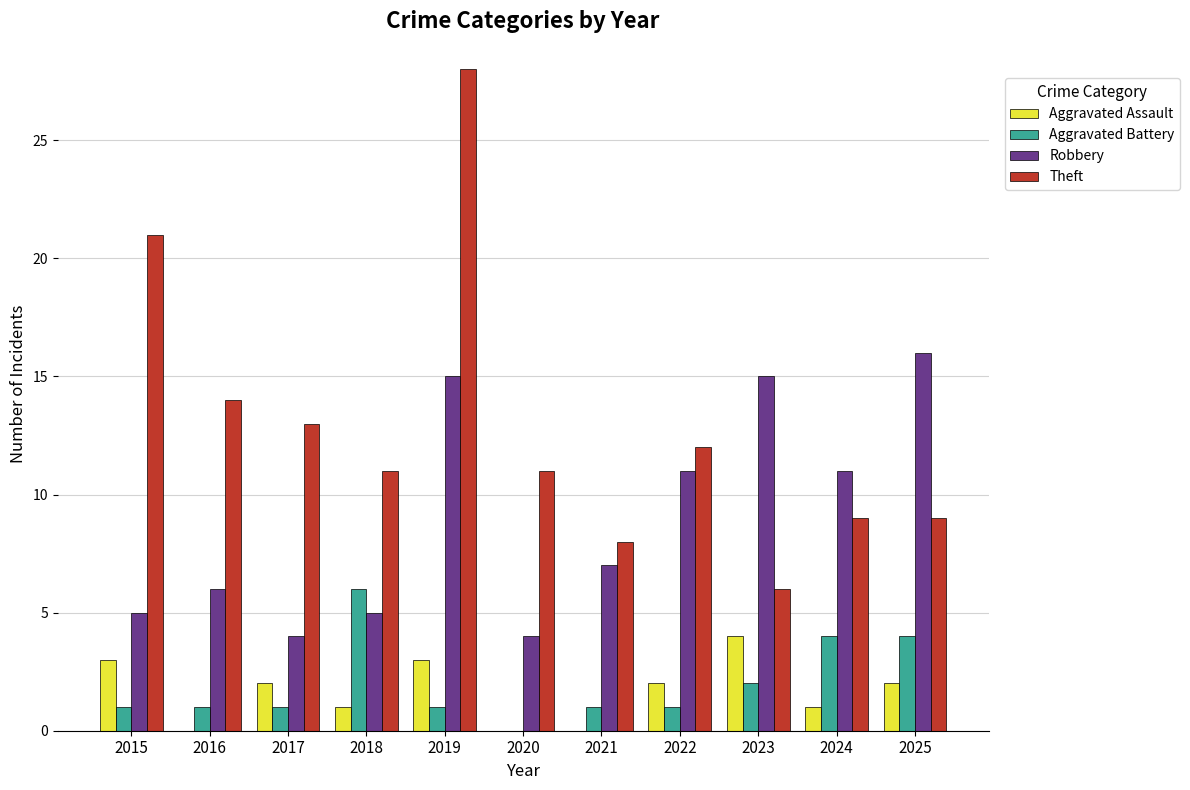

At which label does Aggravated Battery reach its peak?

2018